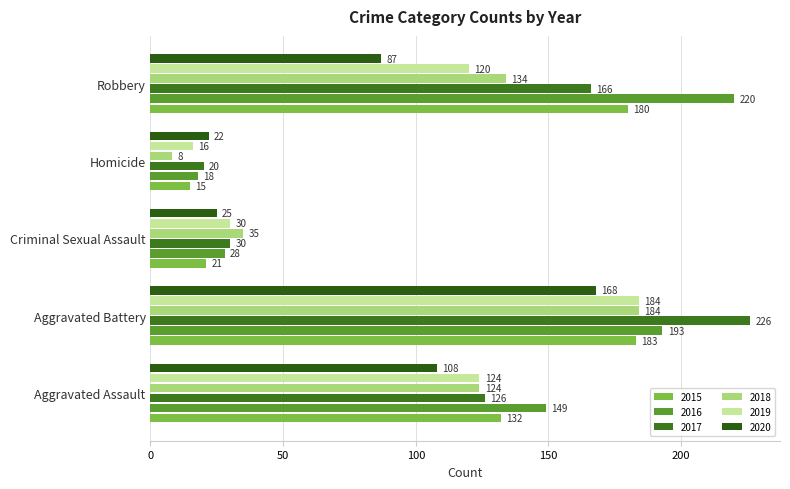

How many data points does each series have?

5